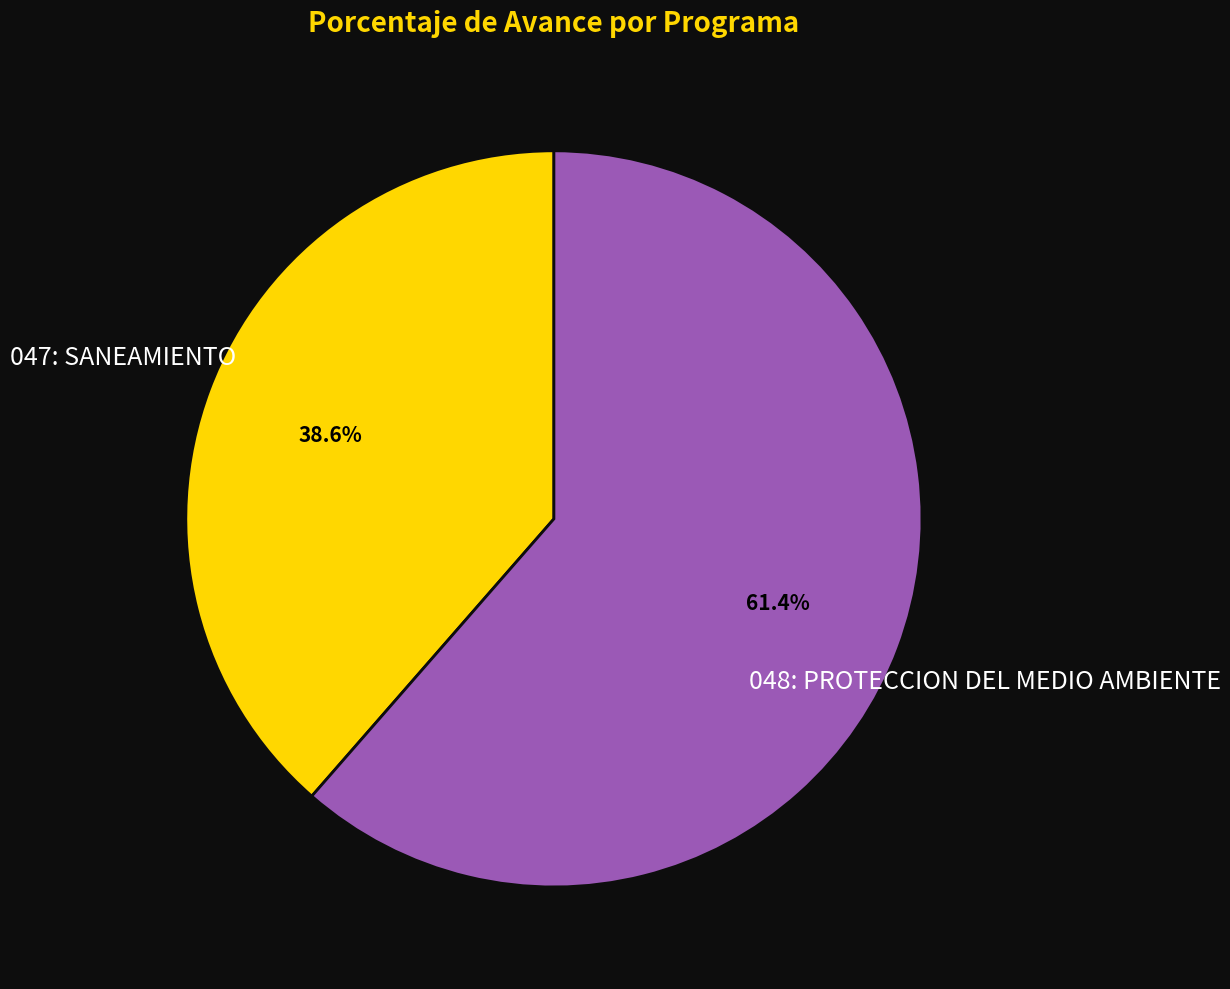

Count the number of slices in the pie.

2